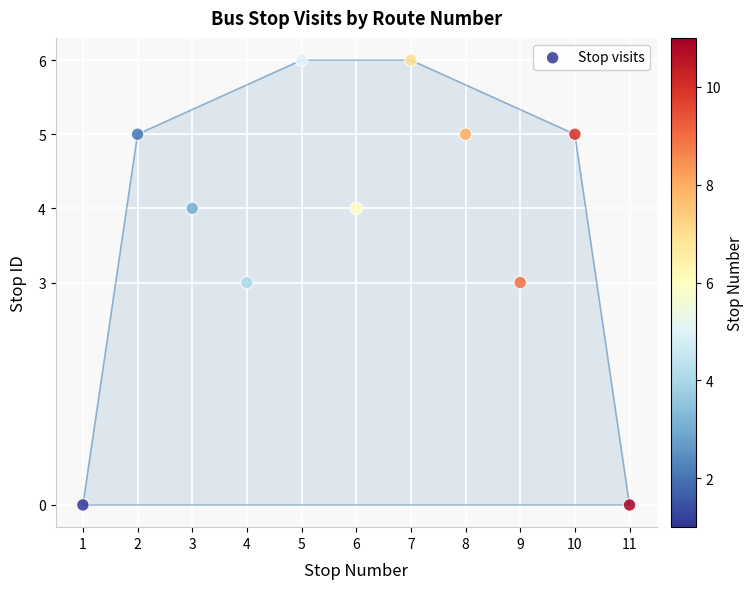

What is the average X value?

6